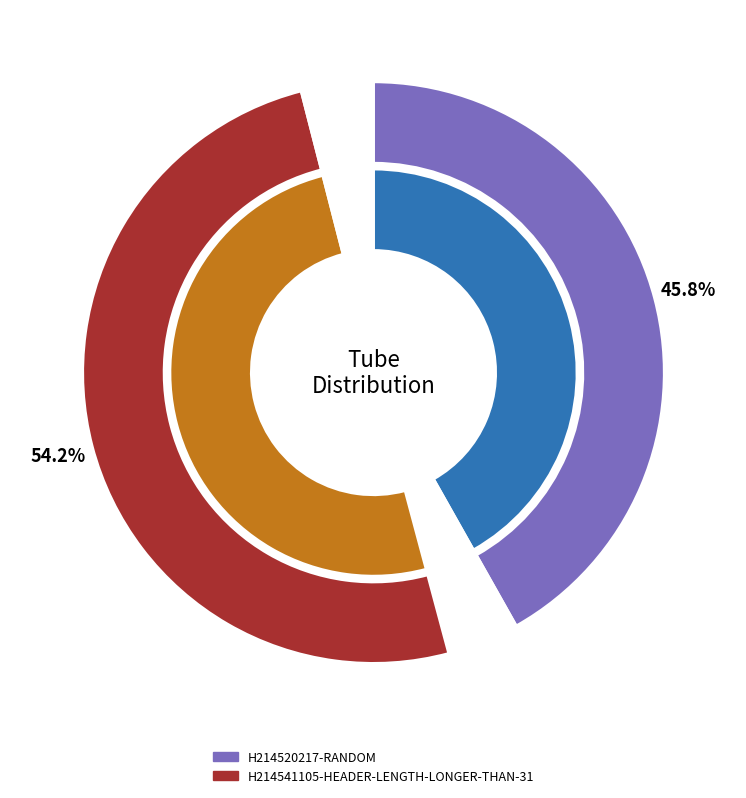

True or false: H214541105-HEADER-LENGTH-LONGER-THAN-31 accounts for 48% of the total.

False